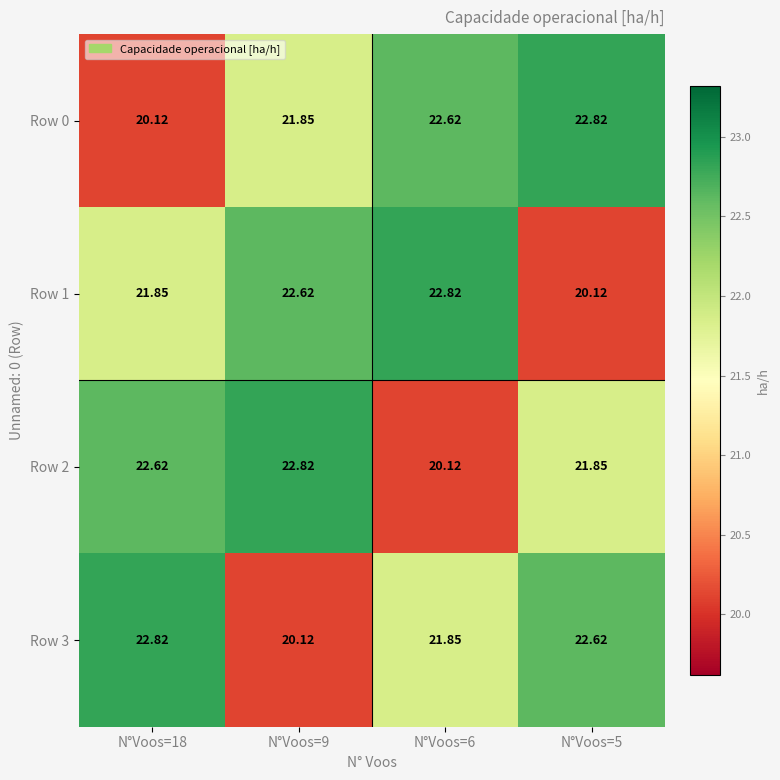

Is the value of Row 2 at N°Voos=5 greater than the value of Row 3 at N°Voos=18?

No